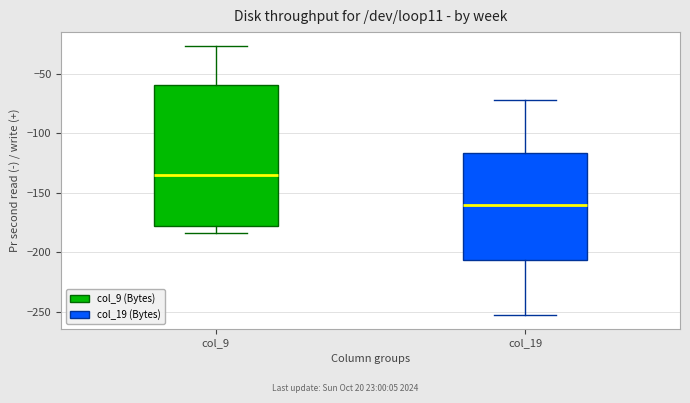

Comparing the boxes themselves (not the whiskers), which one is the tallest?

col_9